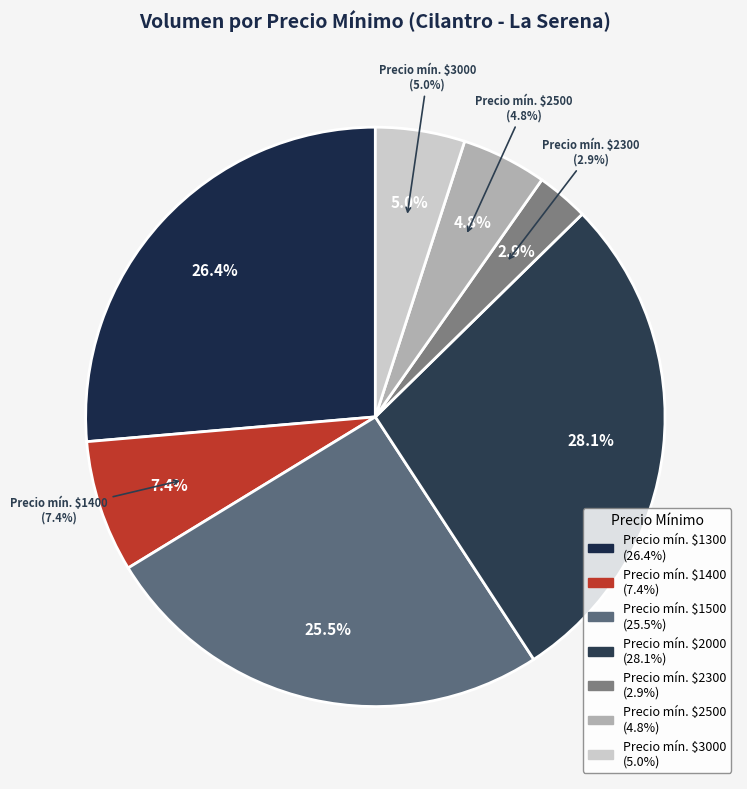

Is there a majority slice in this chart?

No